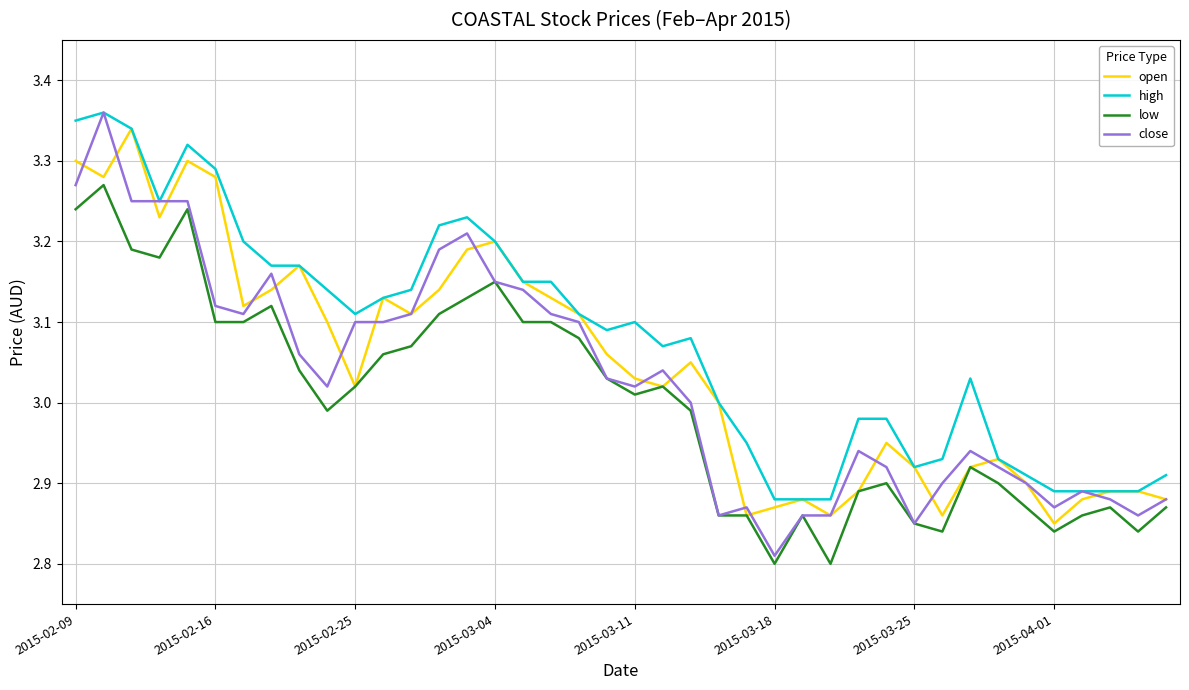

How many lines are shown in the chart?

4